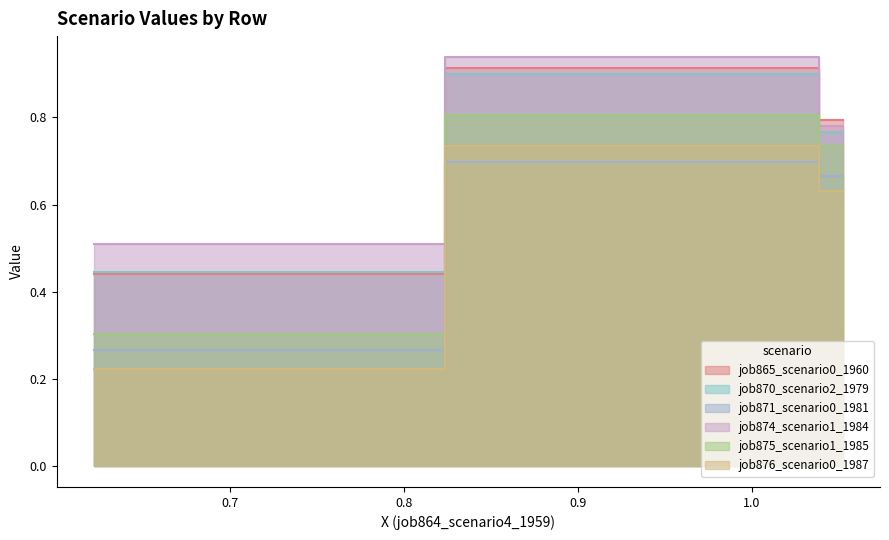

True or false: job875_scenario1_1985 has a value of 1.3 at B14.

False